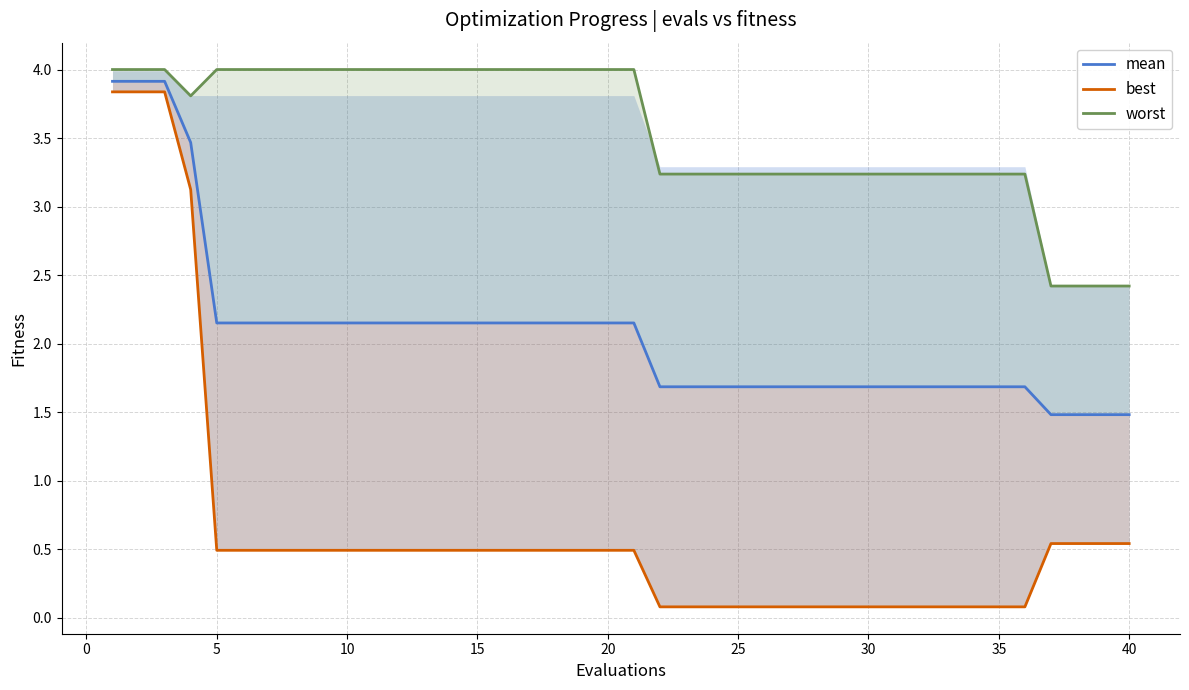

Reading left to right, list all the values displayed in this chart.

mean: 3.9	3.9	3.9	3.5	2.2	2.2	2.2	2.2	2.2	2.2	2.2	2.2	2.2	2.2	2.2	2.2	2.2	2.2	2.2	2.2	2.2	1.7	1.7	1.7	1.7	1.7	1.7	1.7	1.7	1.7	1.7	1.7	1.7	1.7	1.7	1.7	1.5	1.5	1.5	1.5
best: 3.8	3.8	3.8	3.1	0.5	0.5	0.5	0.5	0.5	0.5	0.5	0.5	0.5	0.5	0.5	0.5	0.5	0.5	0.5	0.5	0.5	0.1	0.1	0.1	0.1	0.1	0.1	0.1	0.1	0.1	0.1	0.1	0.1	0.1	0.1	0.1	0.5	0.5	0.5	0.5
worst: 4.0	4.0	4.0	3.8	4.0	4.0	4.0	4.0	4.0	4.0	4.0	4.0	4.0	4.0	4.0	4.0	4.0	4.0	4.0	4.0	4.0	3.2	3.2	3.2	3.2	3.2	3.2	3.2	3.2	3.2	3.2	3.2	3.2	3.2	3.2	3.2	2.4	2.4	2.4	2.4